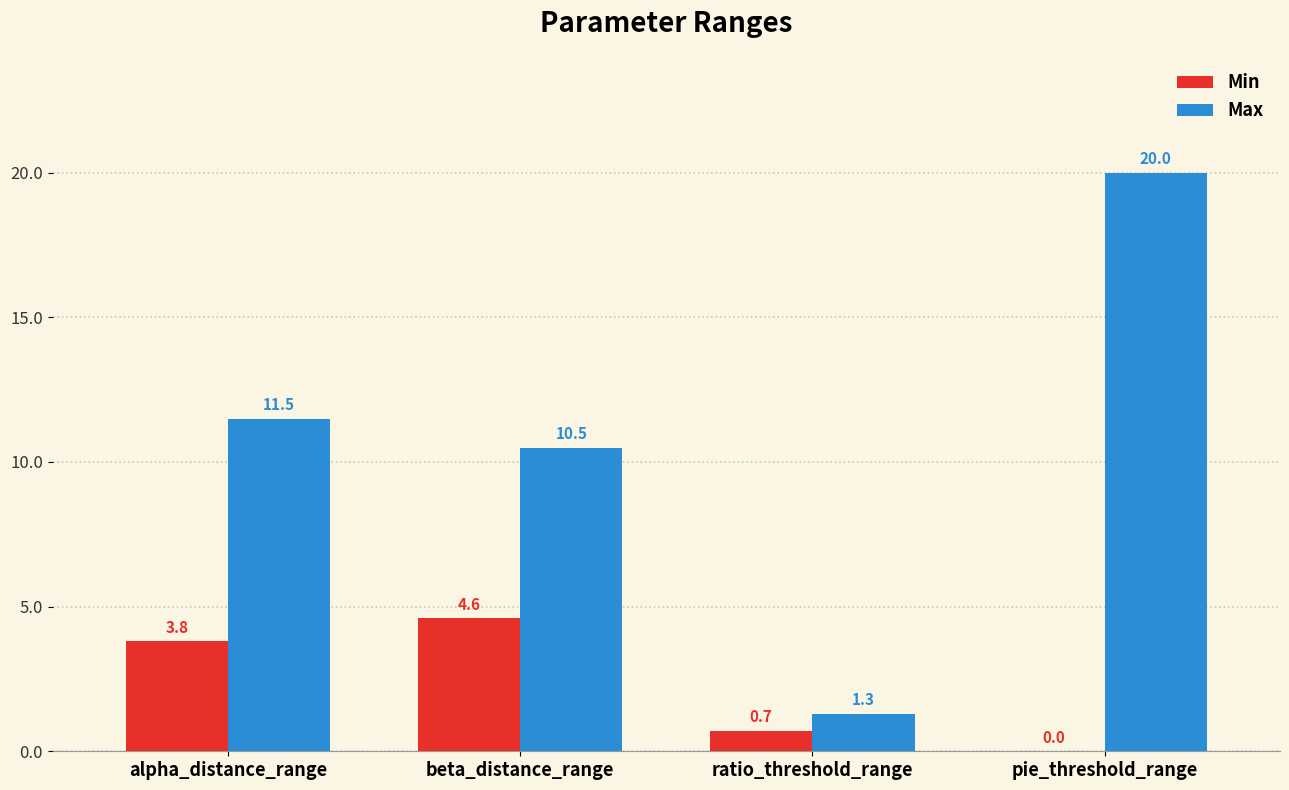

Count the number of categories in the chart.

4